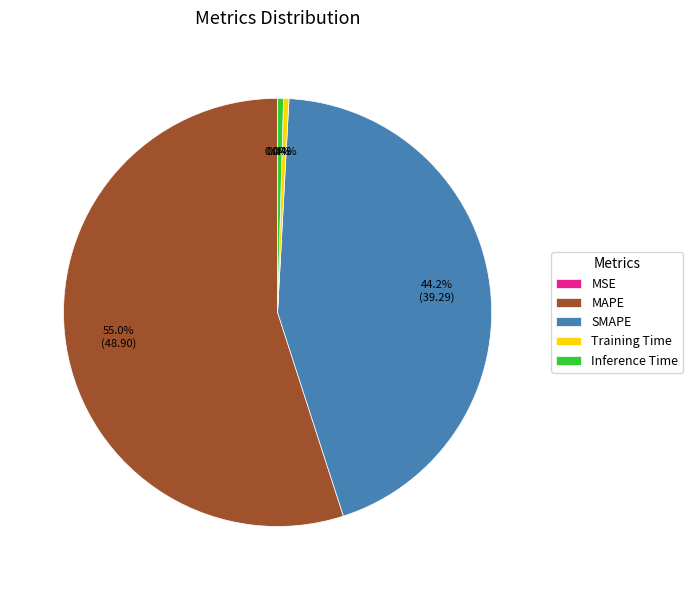

Is the sum of Training Time and SMAPE greater than half?

No